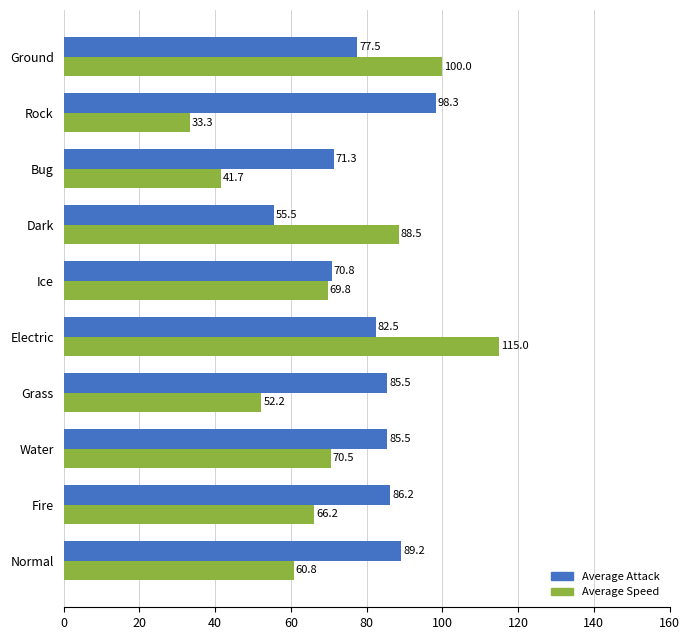

Which series has the largest total across all categories?

Average Attack